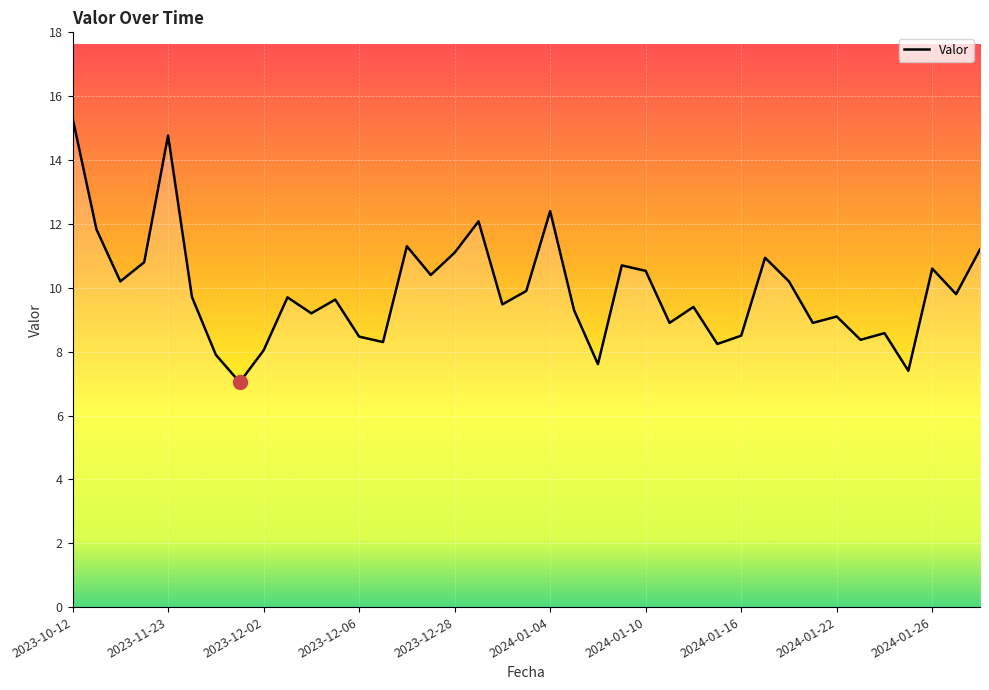

What is the greatest value displayed?

15.3